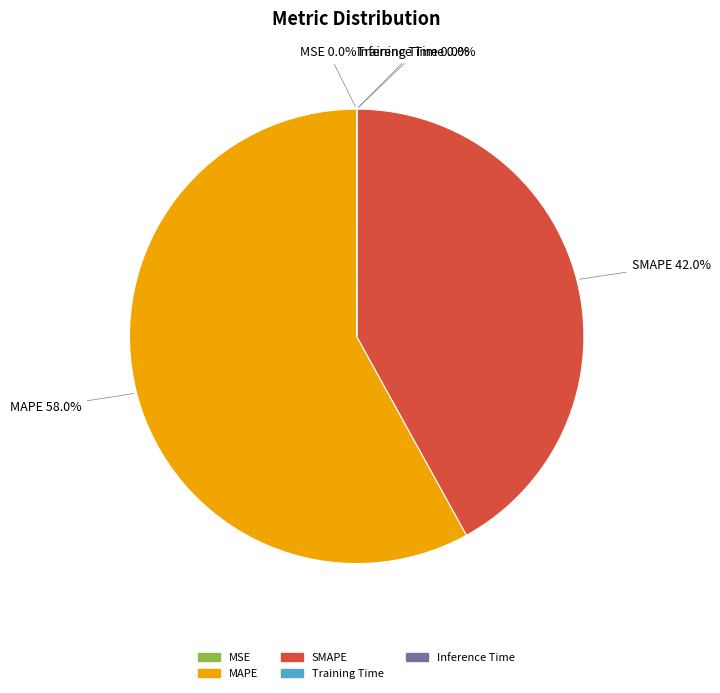

To the nearest percent, what is the difference between the MAPE and SMAPE slice percentages?

16%